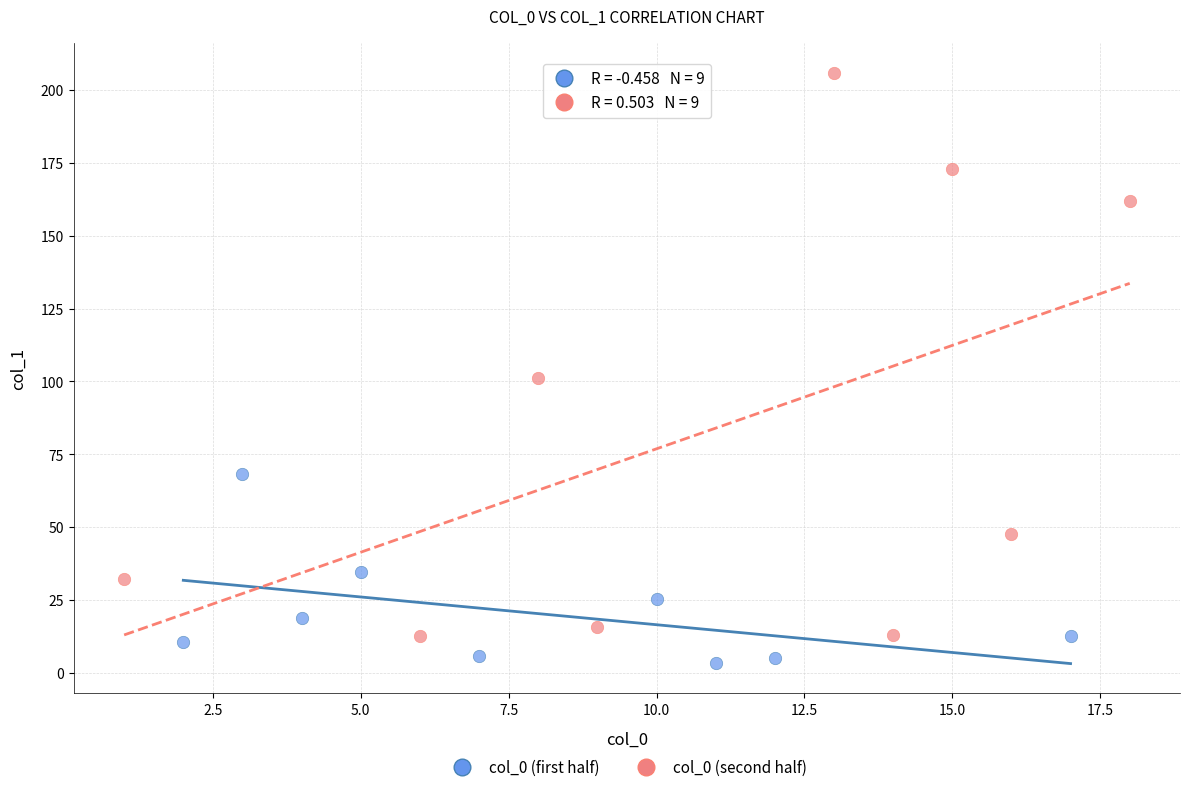

Which series reaches the minimum Y coordinate?

col_0 (first half)